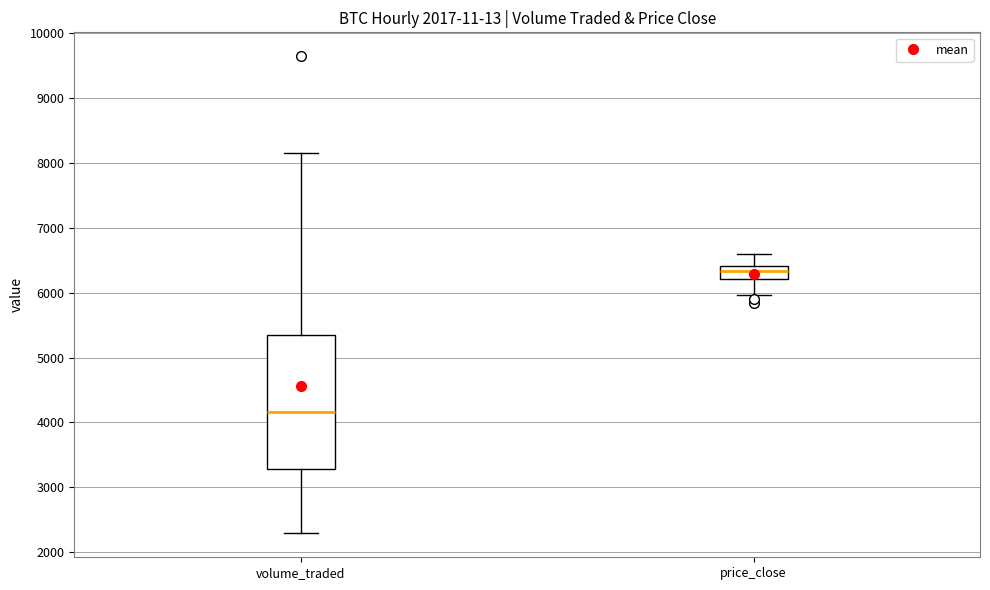

Reading left to right, read every box against the y-axis: the position of its median line, the range the box covers, and the ends of its whiskers. The values are not printed on the chart, so give them approximately, as read against the axis.

volume_traded: median 4200, box 3300 to 5400, whiskers 2300 to 8100
price_close: median 6300, box 6200 to 6400, whiskers 6000 to 6600